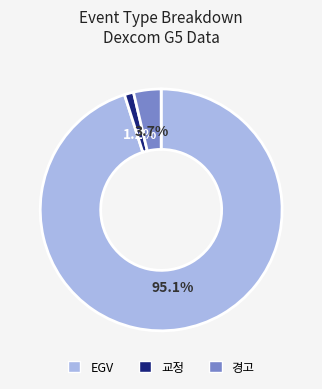

To the nearest percent, what portion does 경고 represent?

4%